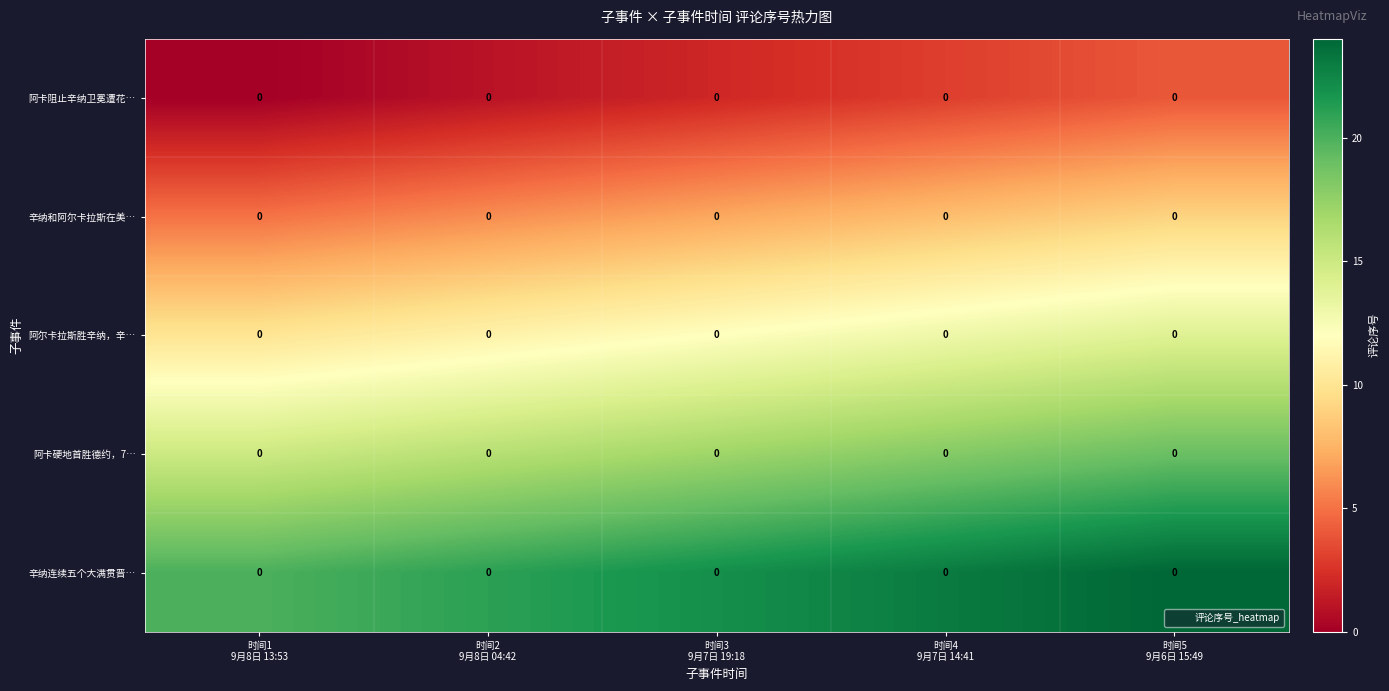

Rank the series by their maximum value, from highest to lowest.

辛纳连续五个大满贯晋…, 阿卡硬地首胜德约，7…, 阿尔卡拉斯胜辛纳，辛…, 辛纳和阿尔卡拉斯在美…, 阿卡阻止辛纳卫冕遭花…